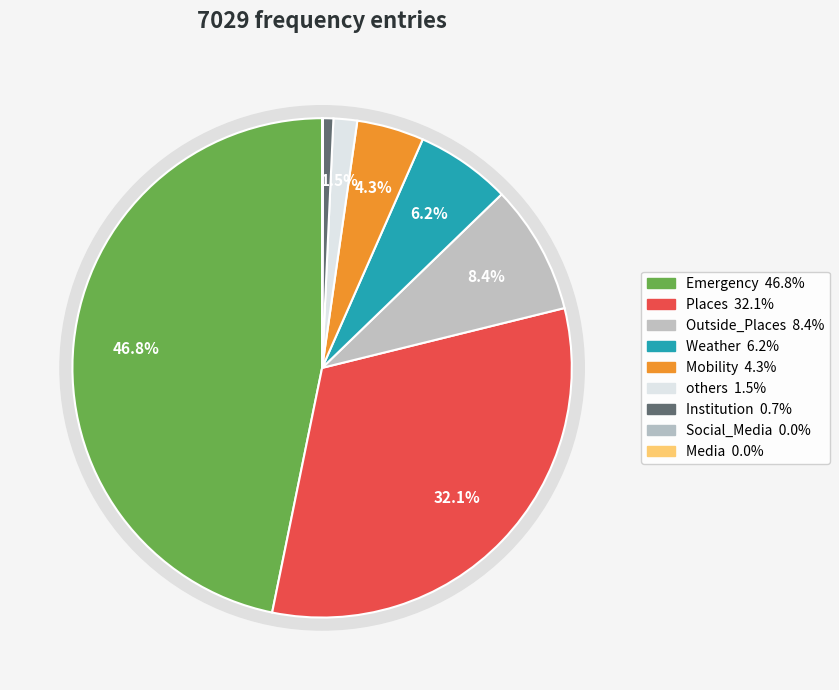

What is the largest slice in the pie chart?

Emergency